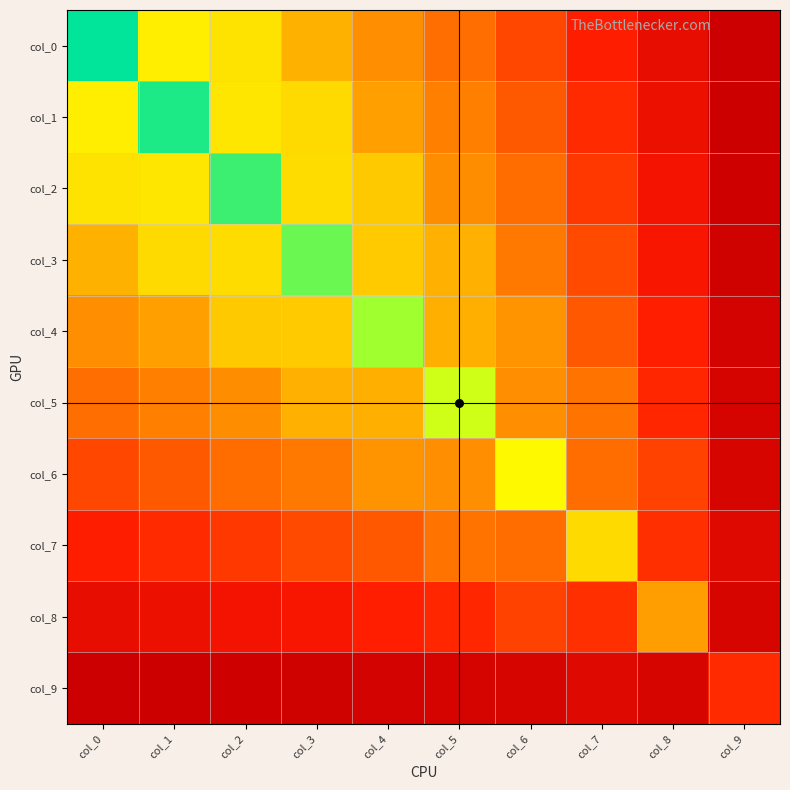

Which series has the largest range (max minus min)?

col_0